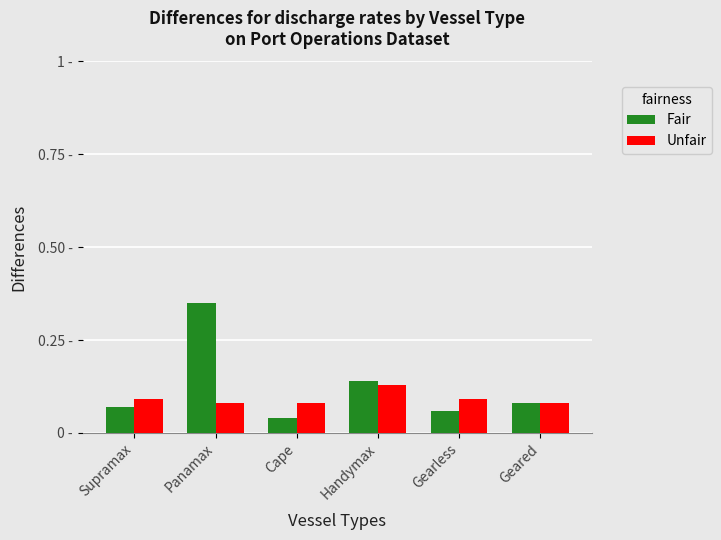

Are the bars horizontal?

No